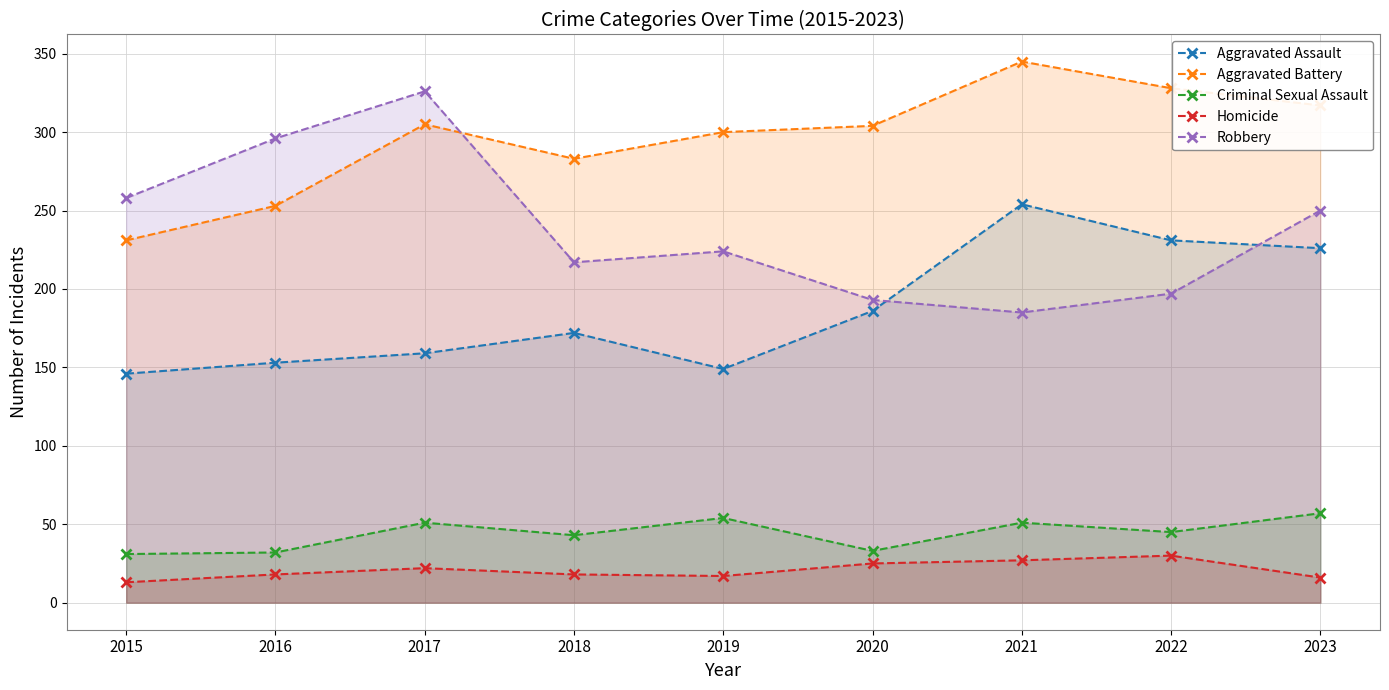

How many distinct data groups are displayed?

5